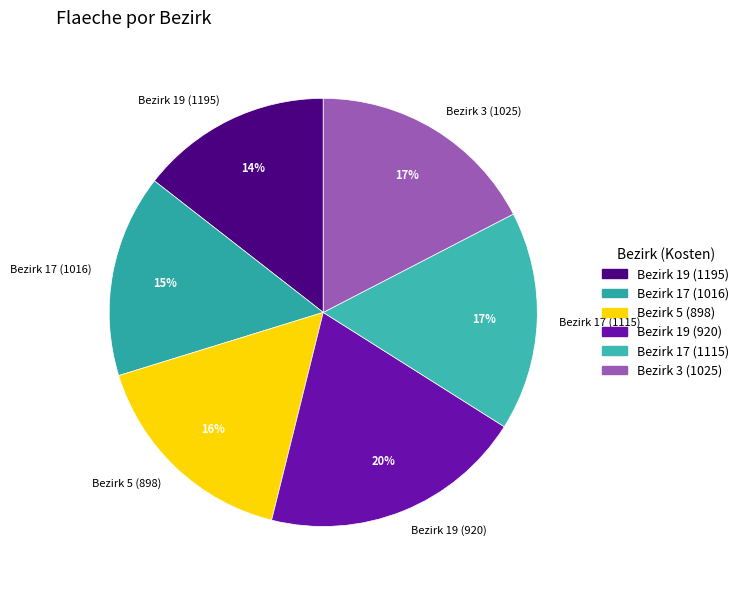

Do Bezirk 17 (1115) and Bezirk 5 (898) together represent more than half of the pie?

No